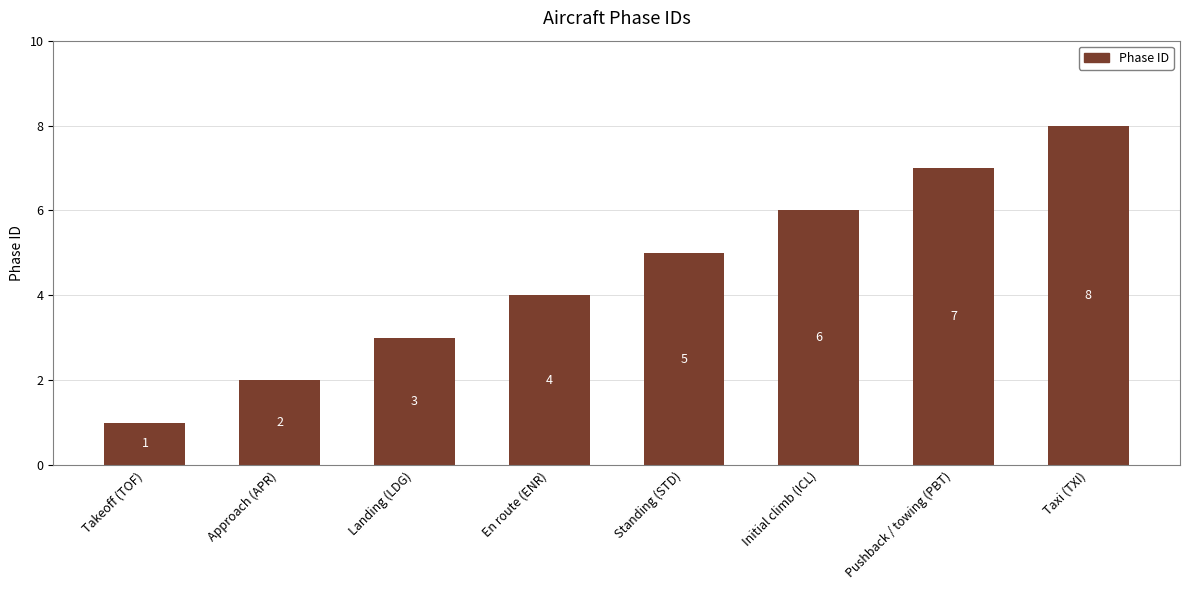

Read the value at Landing (LDG).

3